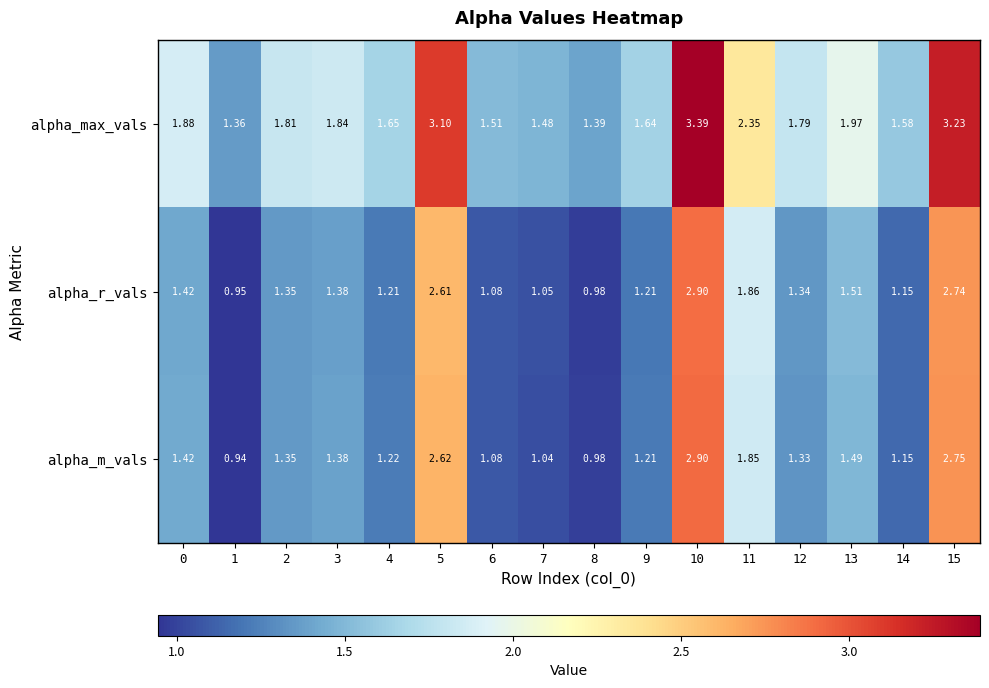

Which series has the widest spread of values?

alpha_max_vals